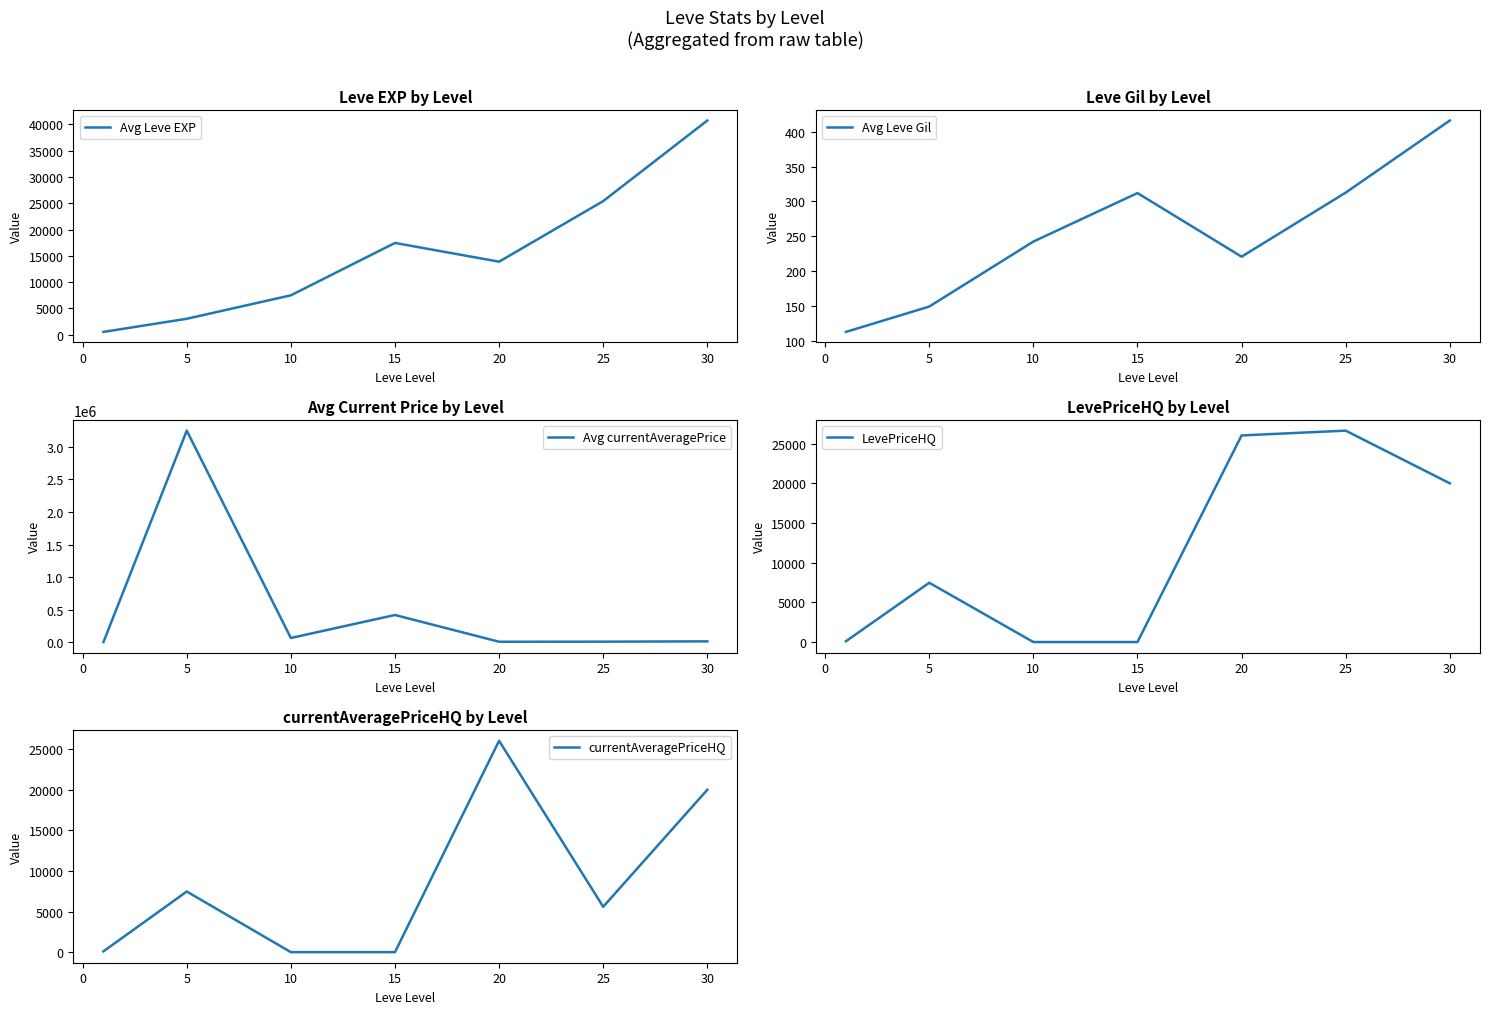

The value of Avg Leve EXP at 5 is 3008.3. True or false?

True